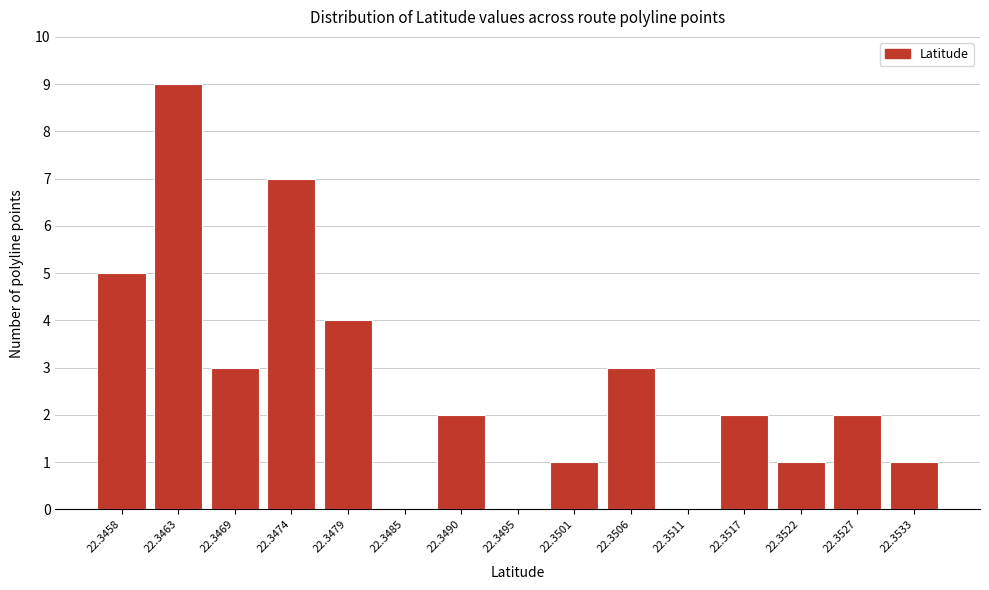

Reading left to right, transcribe all the data shown in this chart.

22.3458=5	22.3463=9	22.3469=3	22.3474=7	22.3479=4	22.3485=0	22.3490=2	22.3495=0	22.3501=1	22.3506=3	22.3511=0	22.3517=2	22.3522=1	22.3527=2	22.3533=1